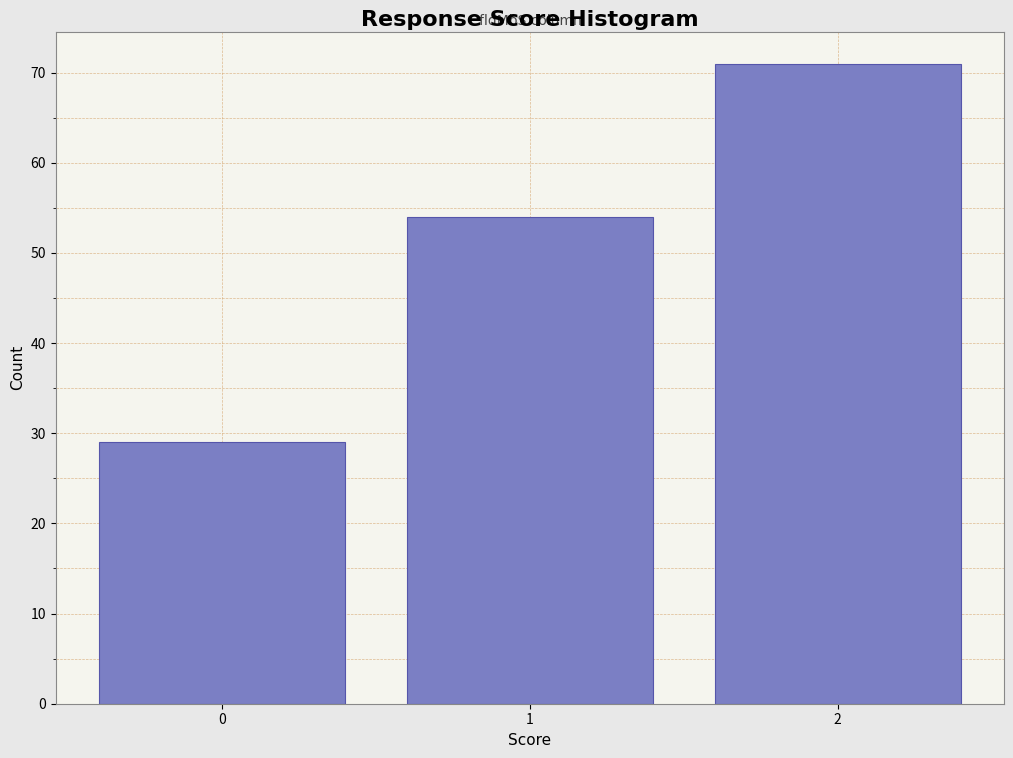

Reading left to right, transcribe all the data shown in this chart.

0=29	1=54	2=71